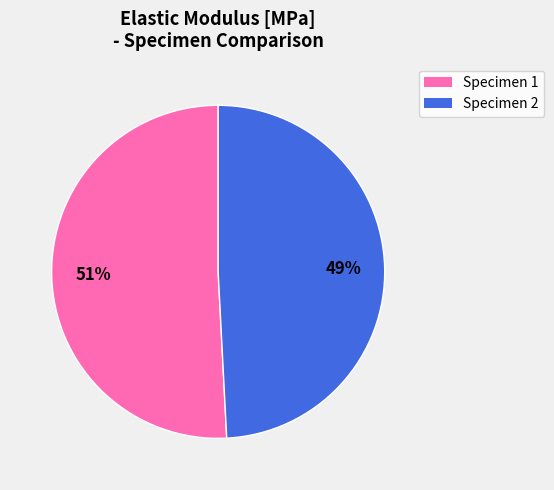

Count the number of slices in the pie.

2